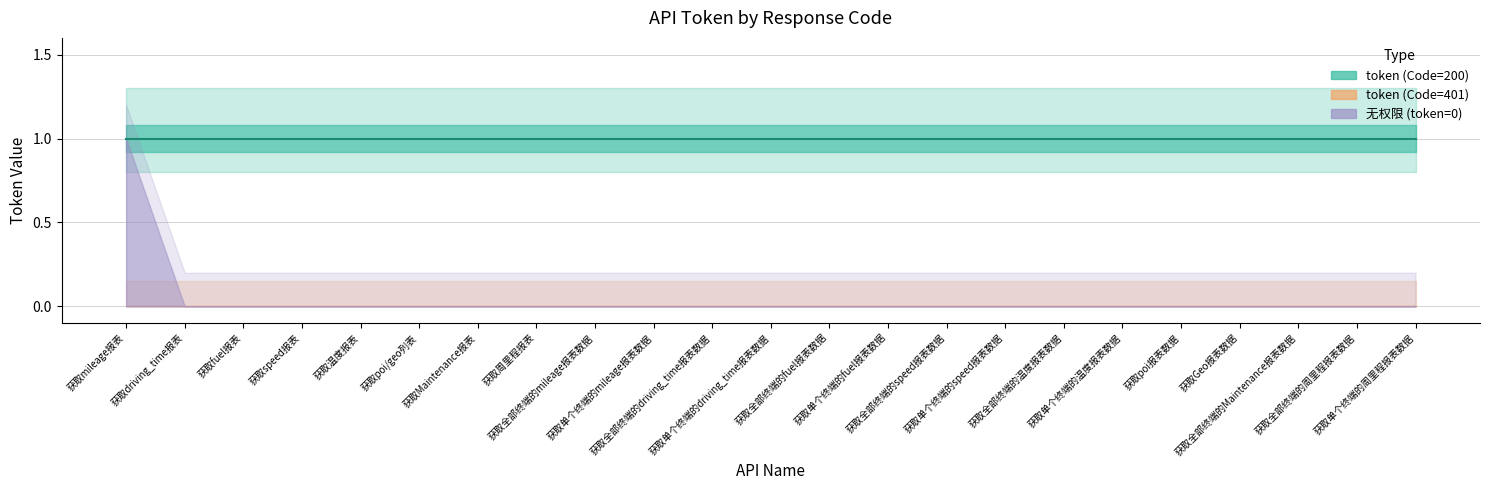

At which category does the chart reach its peak across all series?

获取mileage报表